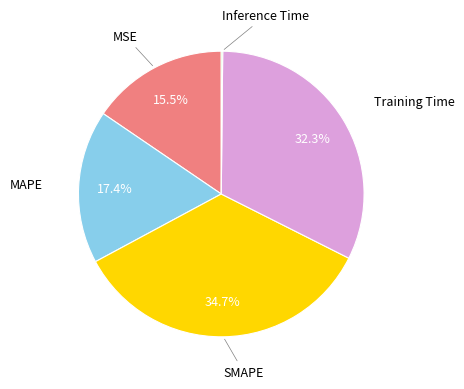

Combined, do MAPE and MSE account for over 50%?

No